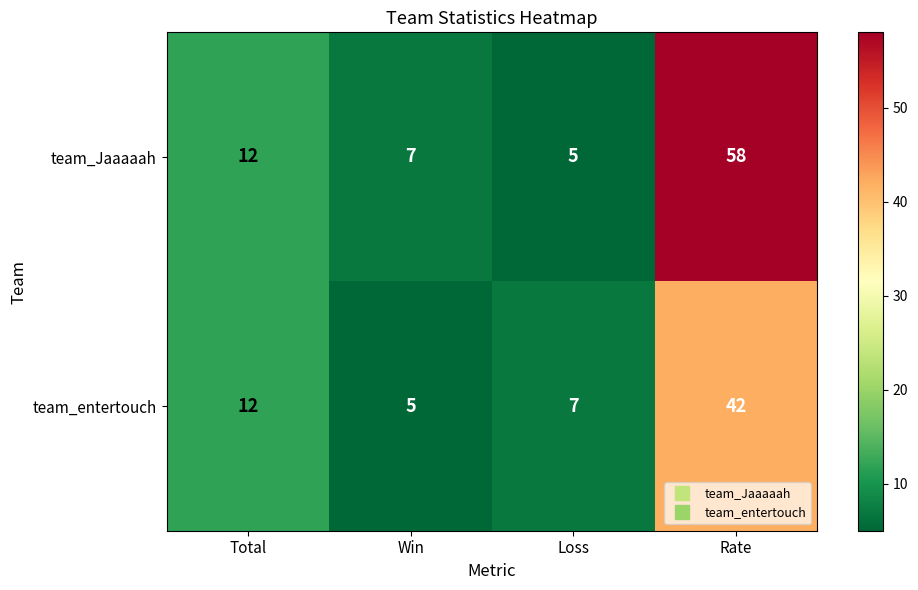

How many data points does each series have?

4